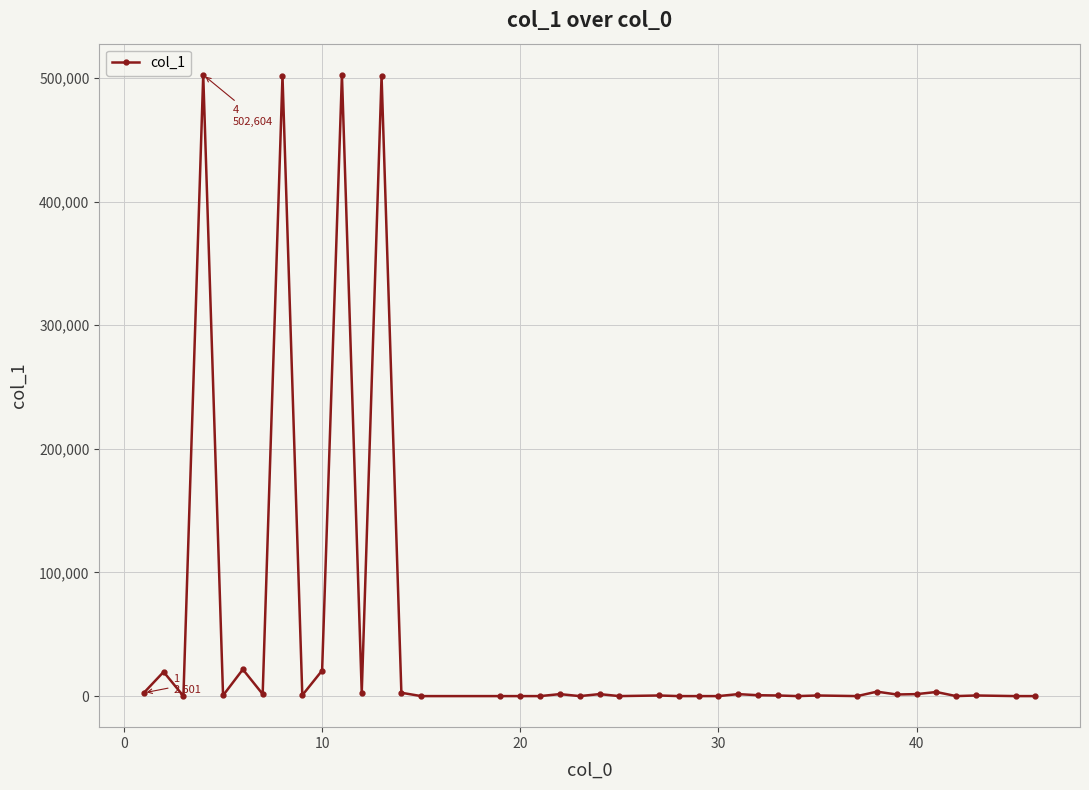

True or false: the data has more than 0 interior local peaks.

True